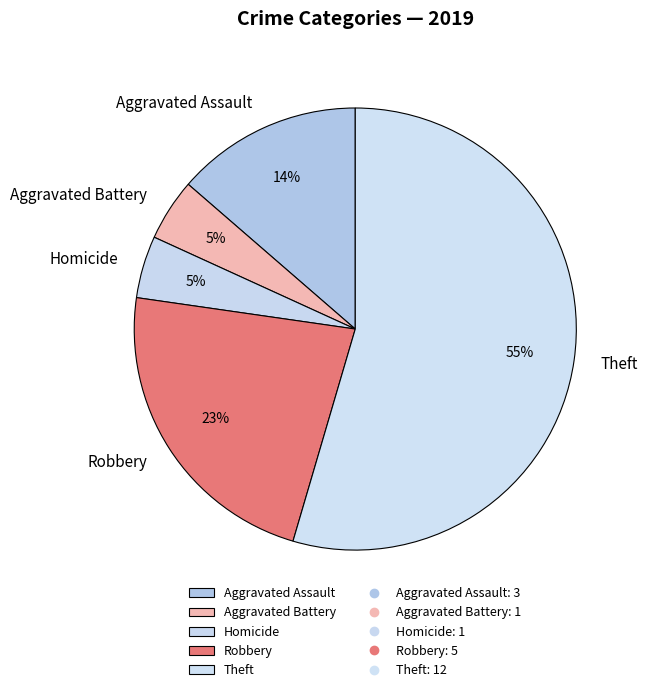

What percentage is the Aggravated Assault slice, to the nearest percent?

14%